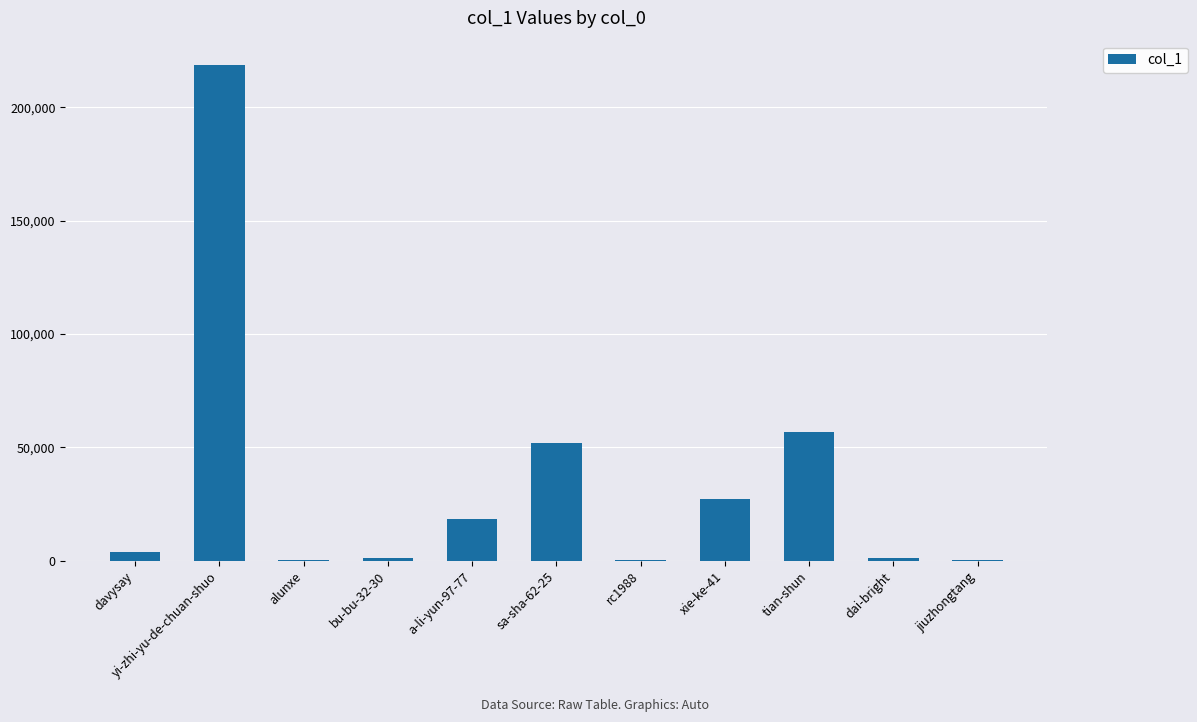

Which label corresponds to the largest value in the chart?

yi-zhi-yu-de-chuan-shuo